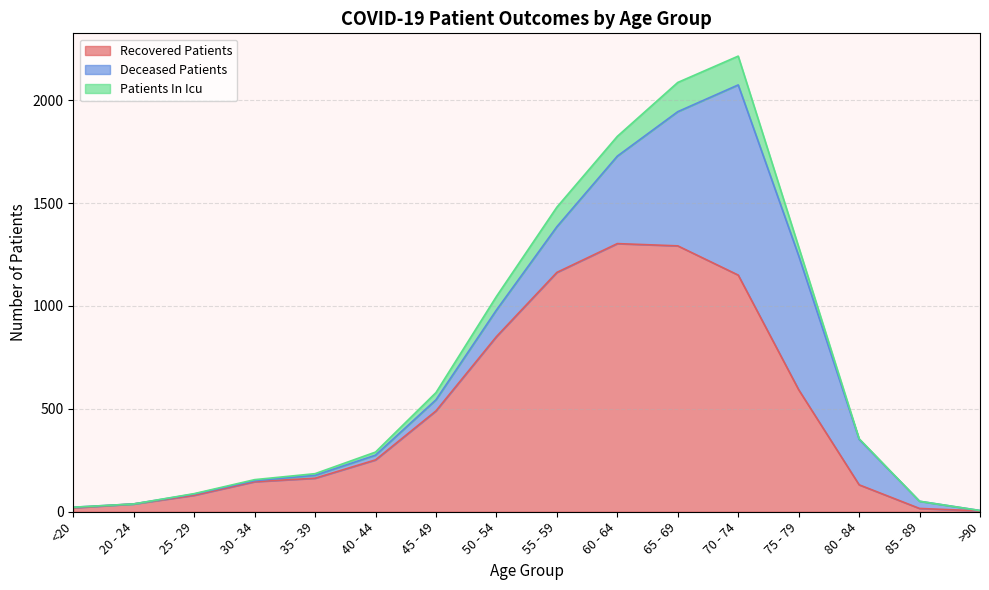

At how many categories does at least one series exceed 1265?

2